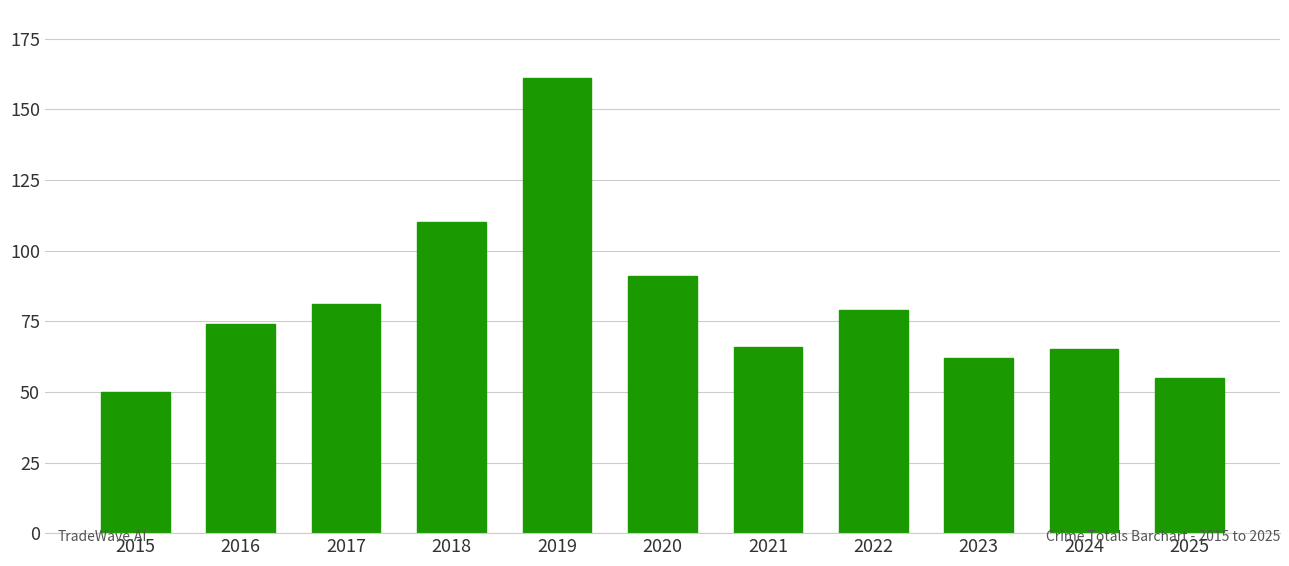

What is the difference between the maximum and minimum values?

111